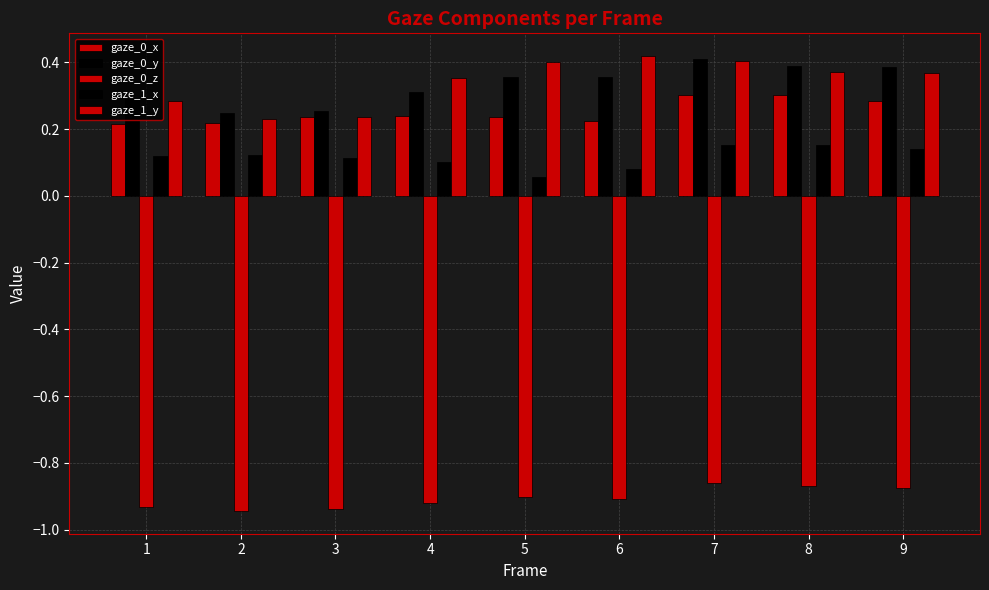

Which has a higher value, 1 or 6?

6